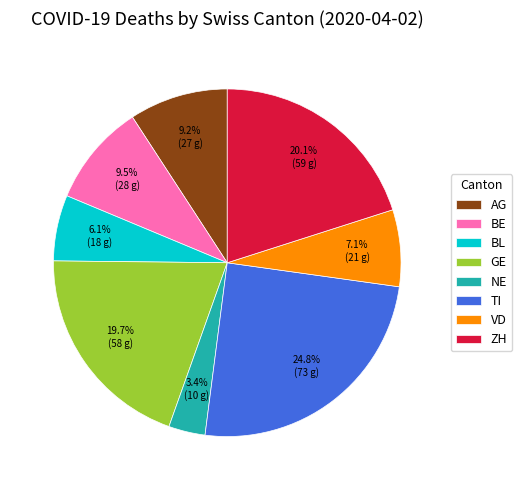

Is BL the majority of the pie?

No